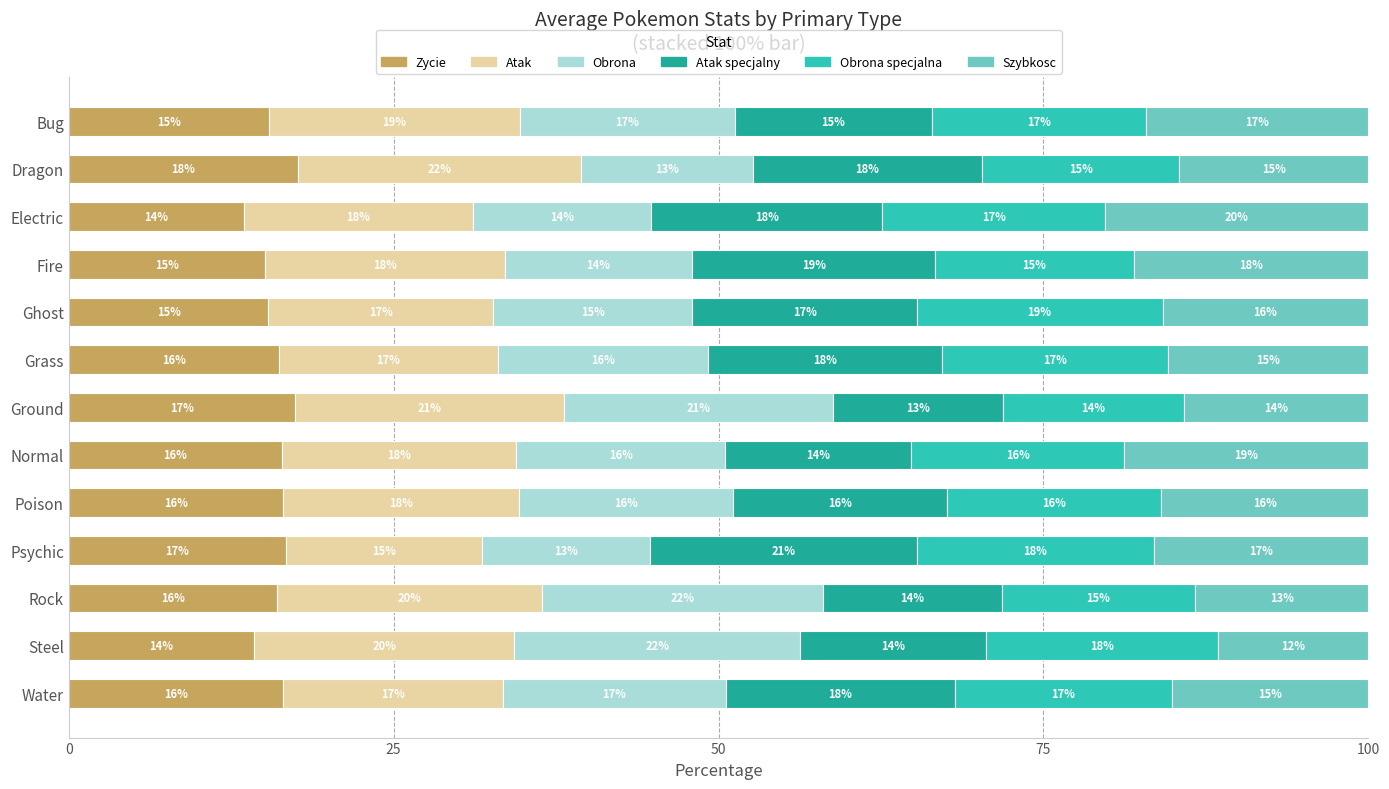

How many distinct data groups are displayed?

6